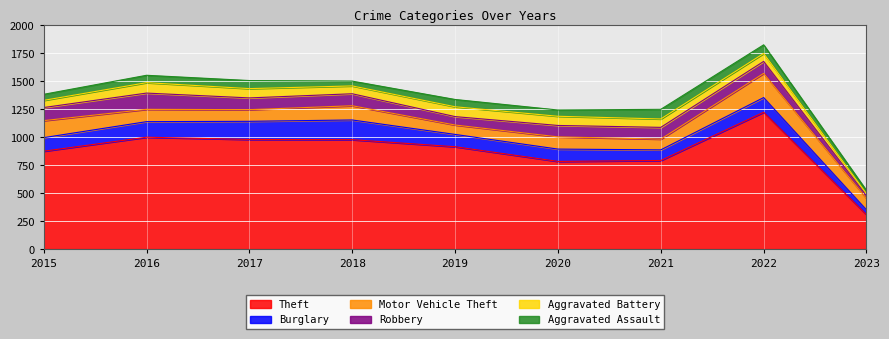

True or false: Motor Vehicle Theft and Theft cross at least once.

False